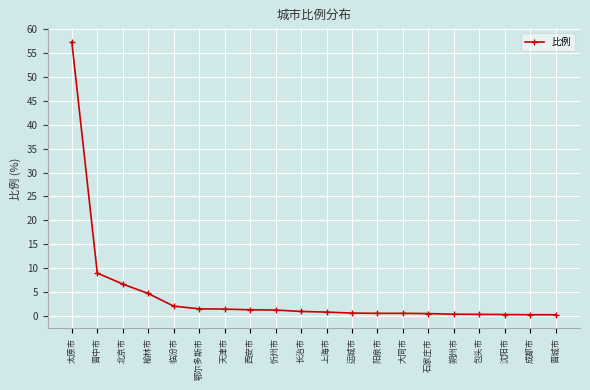

True or false: the data shows 11.4 at 北京市.

False